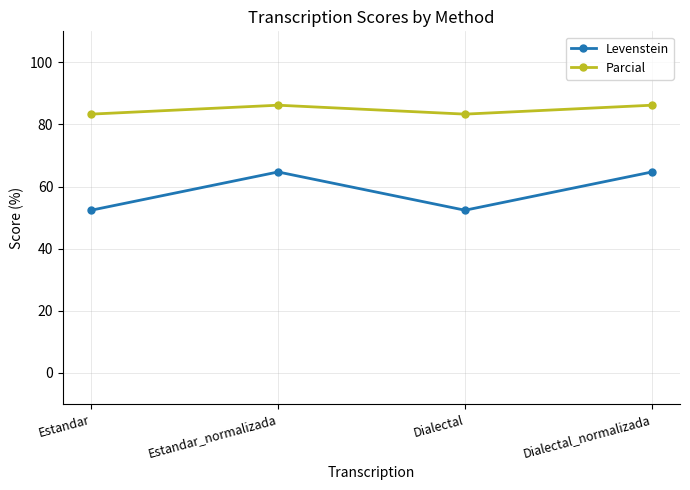

Reading left to right, list all the values displayed in this chart.

Levenstein: Estandar=52.4	Estandar_normalizada=64.7	Dialectal=52.4	Dialectal_normalizada=64.7
Parcial: Estandar=83.3	Estandar_normalizada=86.2	Dialectal=83.3	Dialectal_normalizada=86.2